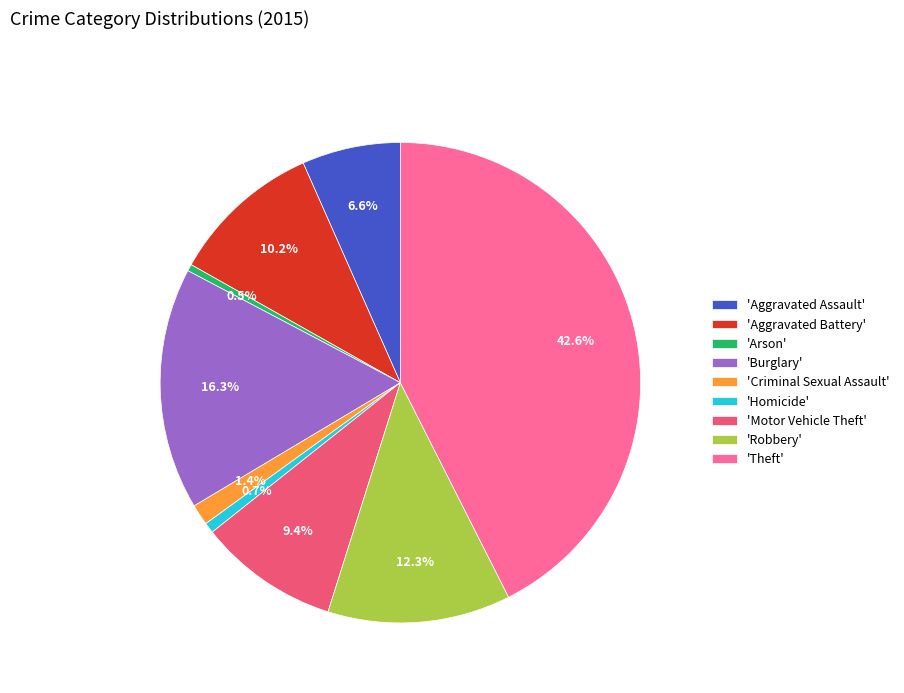

How many slices are in this pie chart?

9